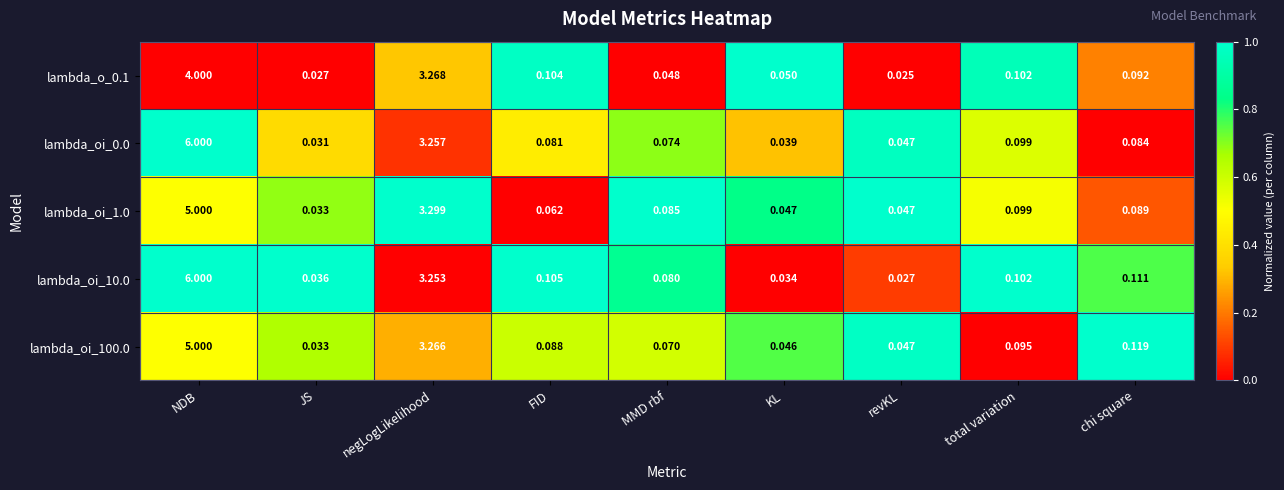

Which series changed the most between MMD rbf and chi square?

lambda_oi_100.0